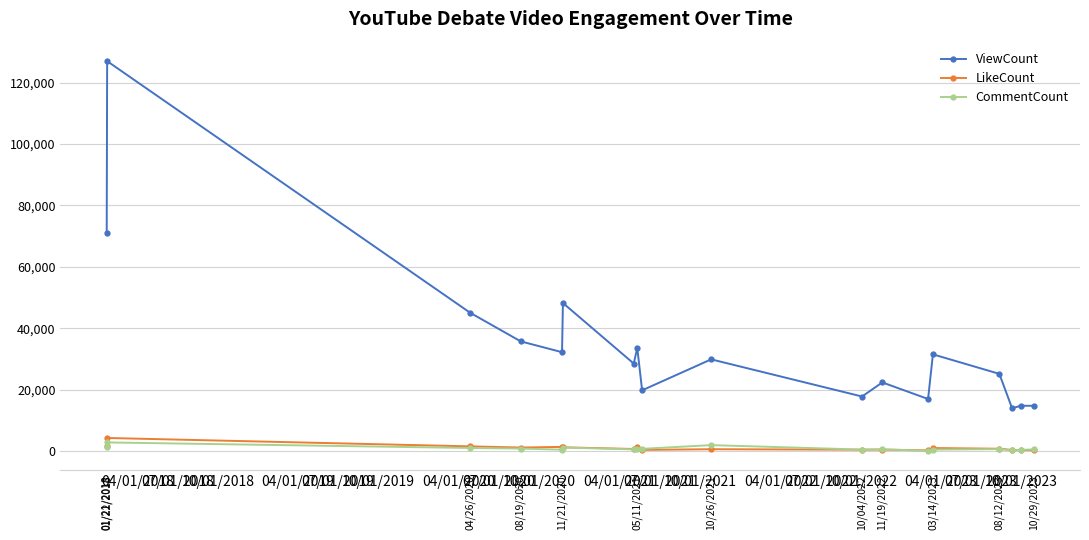

True or false: LikeCount has more than 2 points higher than both neighbors.

True